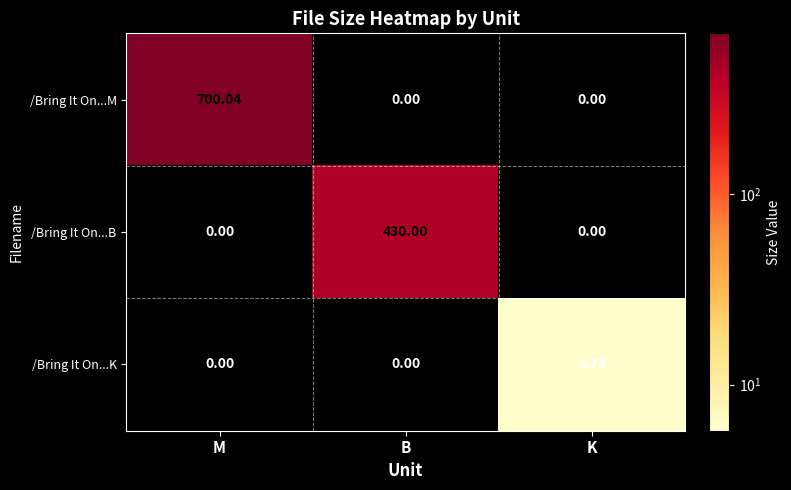

At which category does the chart reach its peak across all series?

M